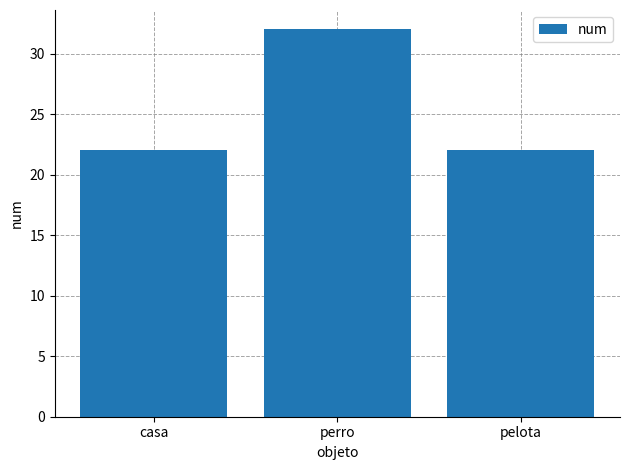

What position from the right is pelota?

1